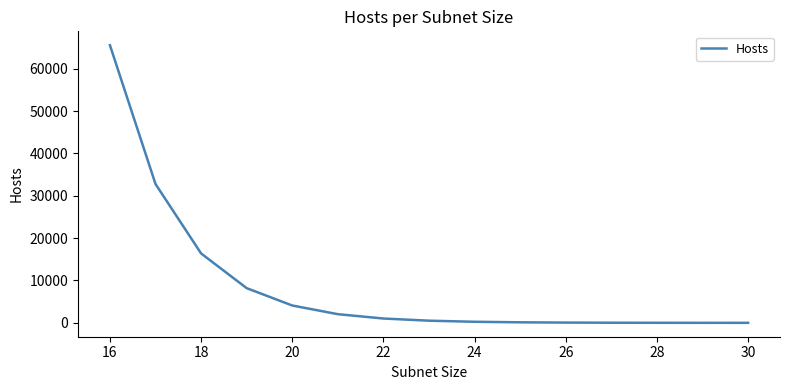

What is the greatest value displayed?

65534